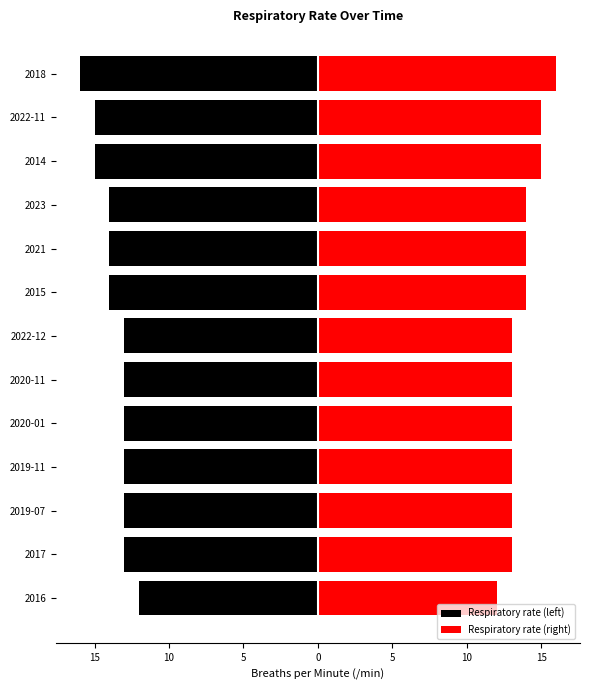

What is the difference between the second highest and minimum values in the Respiratory rate (left) series?

3